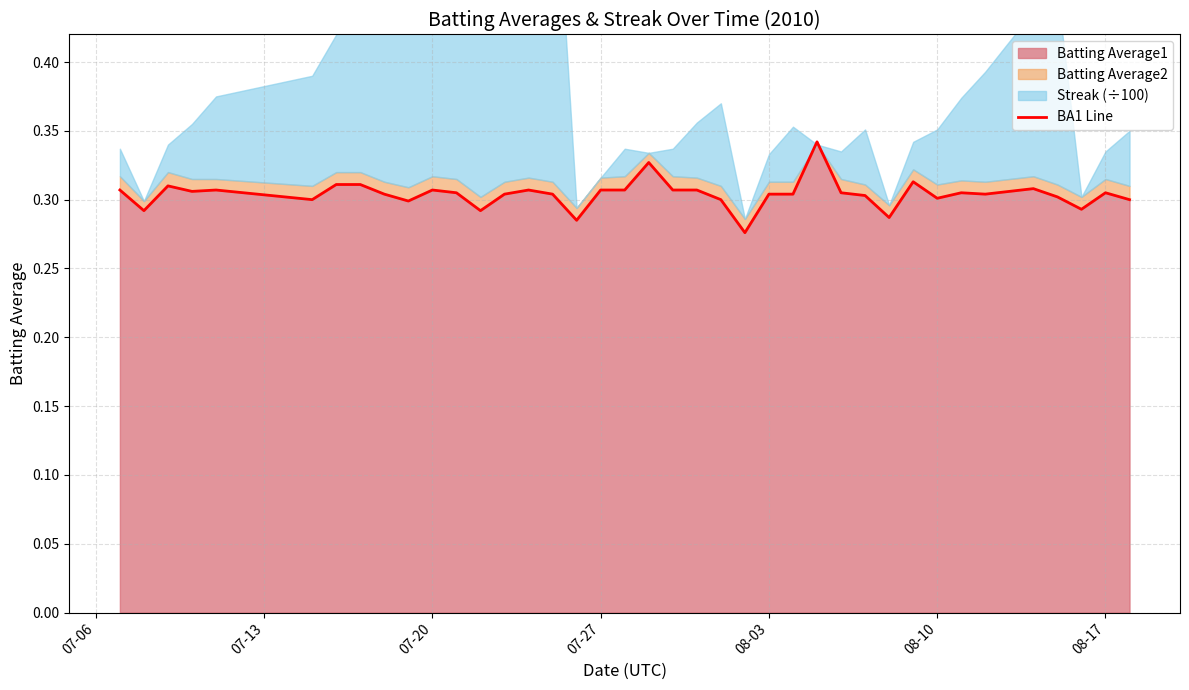

How many values are between 0 and 1?

40